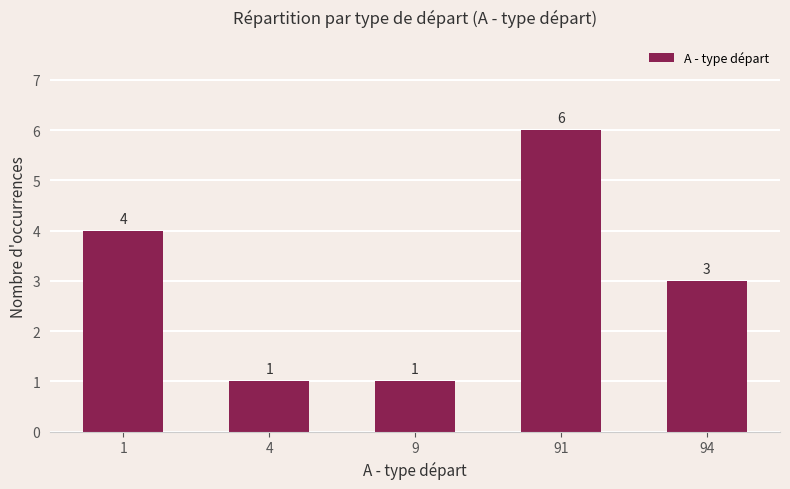

Count the values in the range 1 to 4.

4